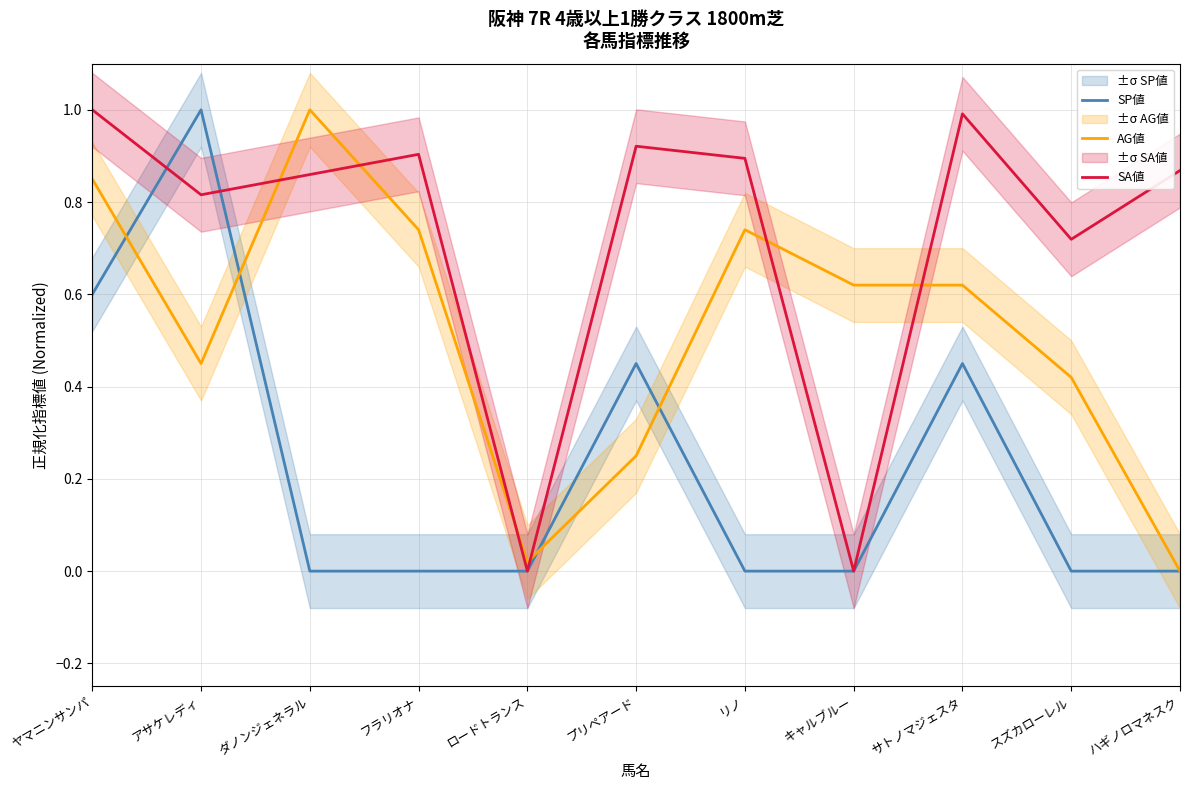

Reading right to left, extract all data points from this chart.

SP値: ハギノロマネスク=0.0	スズカローレル=0.0	サトノマジェスタ=0.5	キャルブルー=0.0	リノ=0.0	プリペアード=0.5	ロードトランス=0.0	フラリオナ=0.0	ダノンジェネラル=0.0	アサケレディ=1.0	ヤマニンサンパ=0.6
AG値: ハギノロマネスク=0.0	スズカローレル=0.4	サトノマジェスタ=0.6	キャルブルー=0.6	リノ=0.7	プリペアード=0.2	ロードトランス=0.0	フラリオナ=0.7	ダノンジェネラル=1.0	アサケレディ=0.5	ヤマニンサンパ=0.8
SA値: ハギノロマネスク=0.9	スズカローレル=0.7	サトノマジェスタ=1.0	キャルブルー=0.0	リノ=0.9	プリペアード=0.9	ロードトランス=0.0	フラリオナ=0.9	ダノンジェネラル=0.9	アサケレディ=0.8	ヤマニンサンパ=1.0